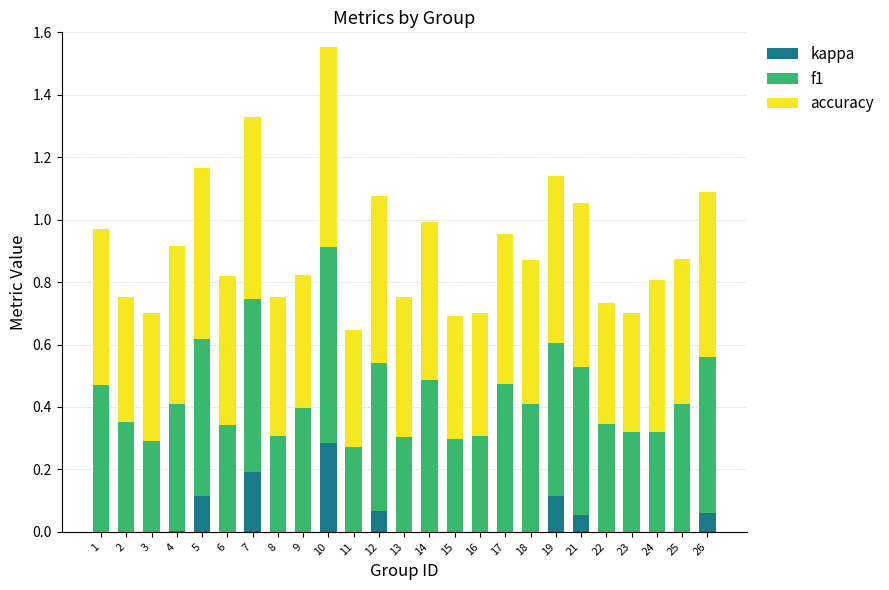

Is it true that kappa equals 0.0 at 25?

True